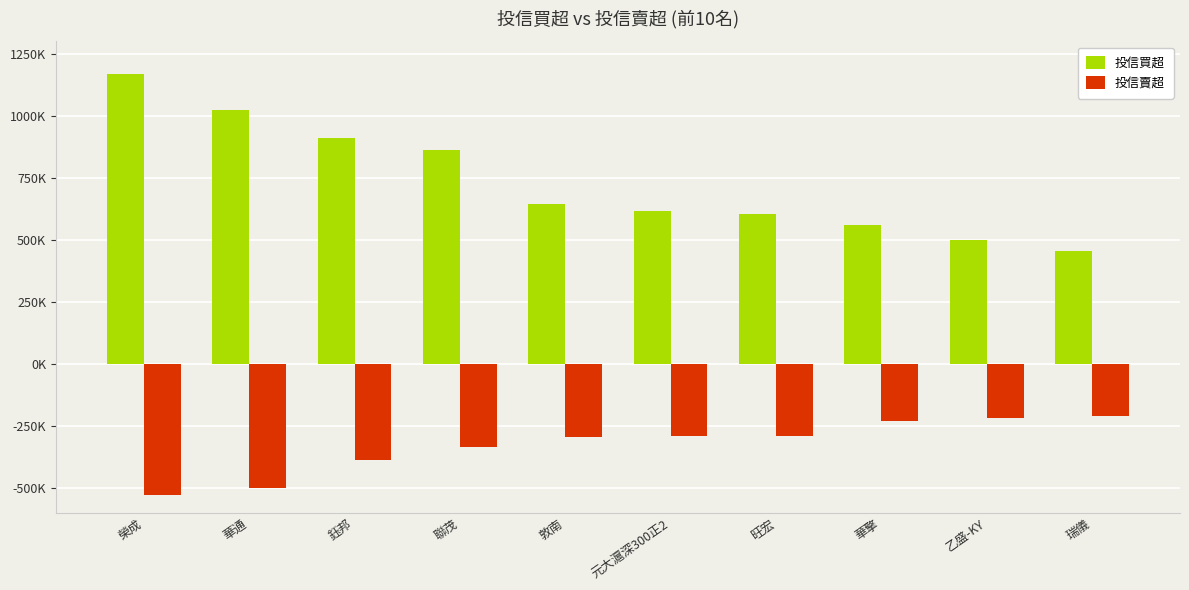

Between 華通 and 華擎, which series saw the biggest shift?

投信買超